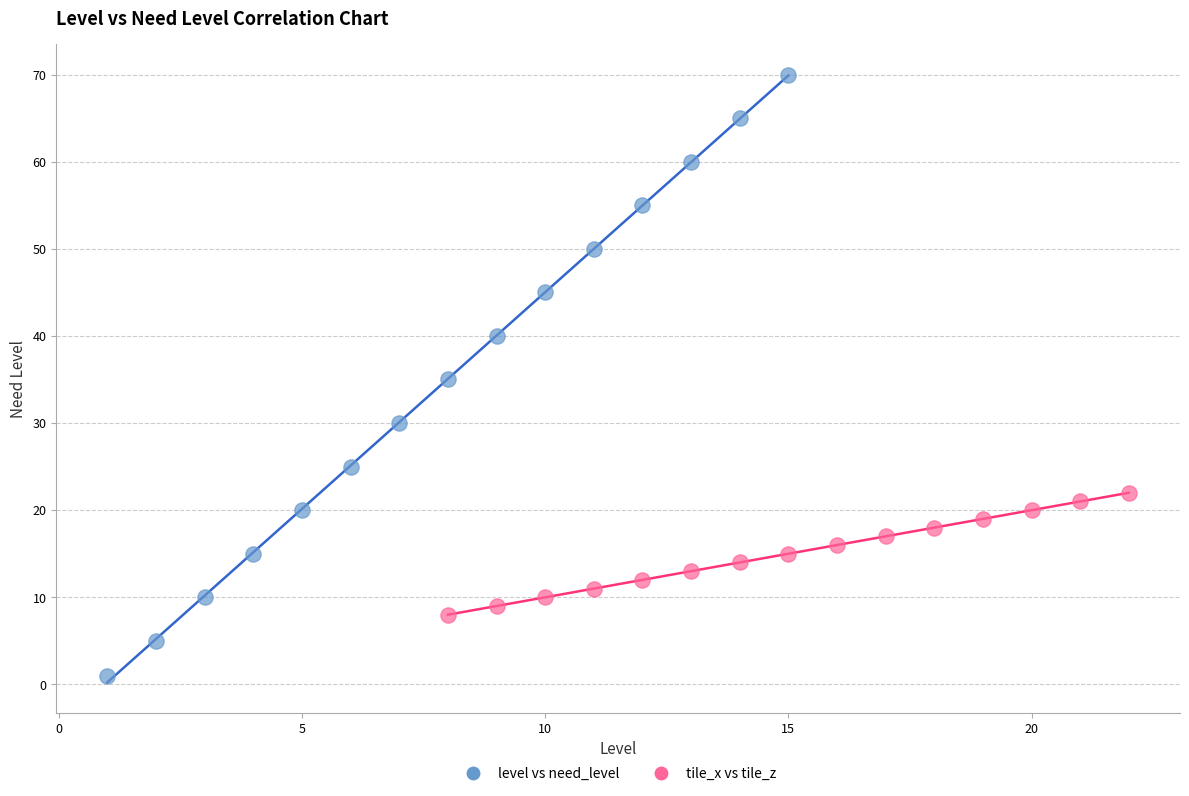

Which series reaches the maximum Y coordinate?

level vs need_level